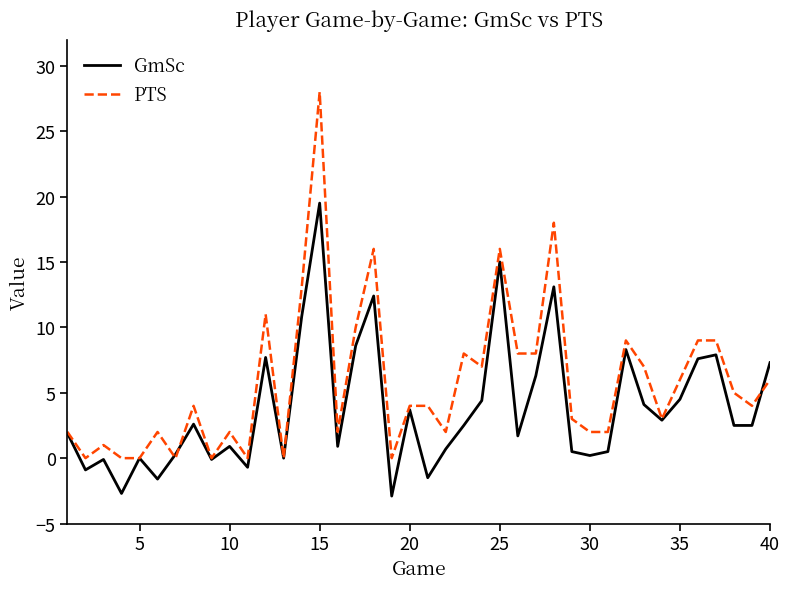

Rank the series by their average value, from highest to lowest.

PTS, GmSc